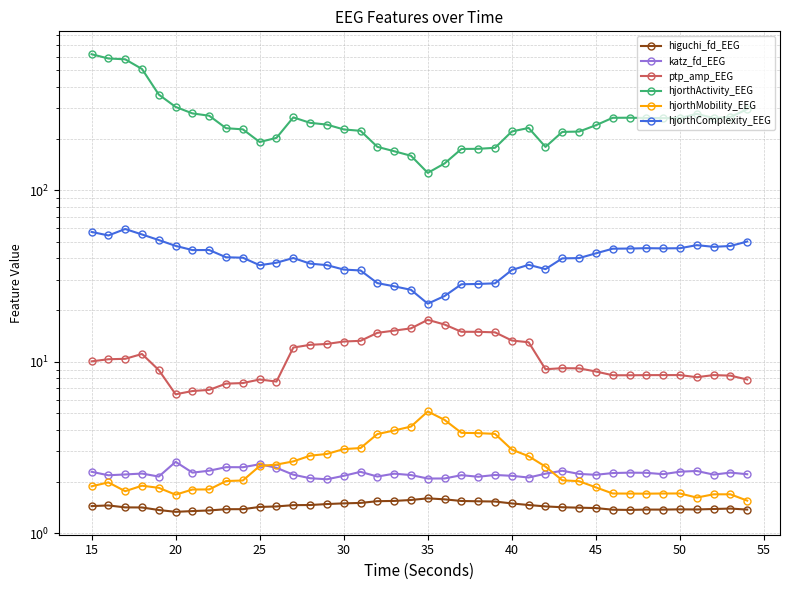

True or false: ptp_amp_EEG has more than 1 interior local peaks.

True